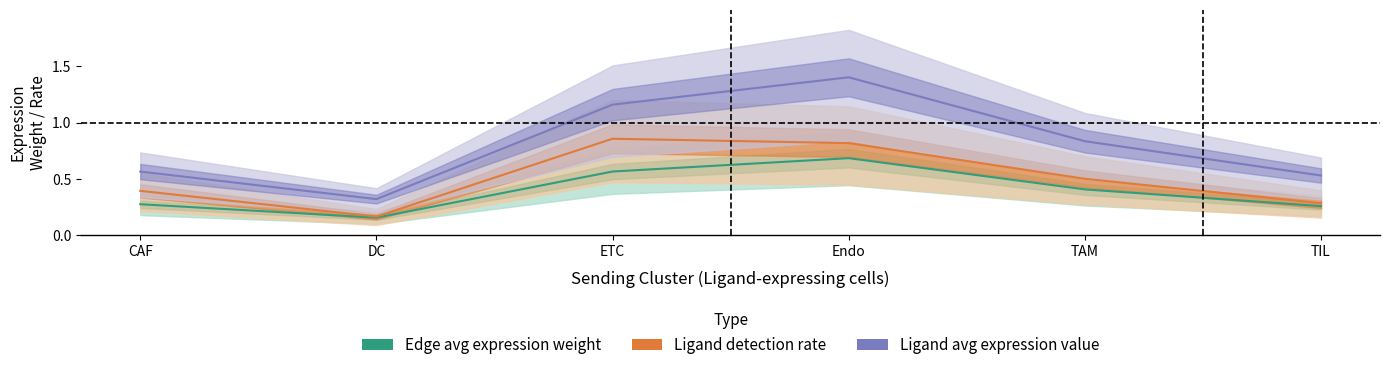

How many lines are shown in the chart?

3